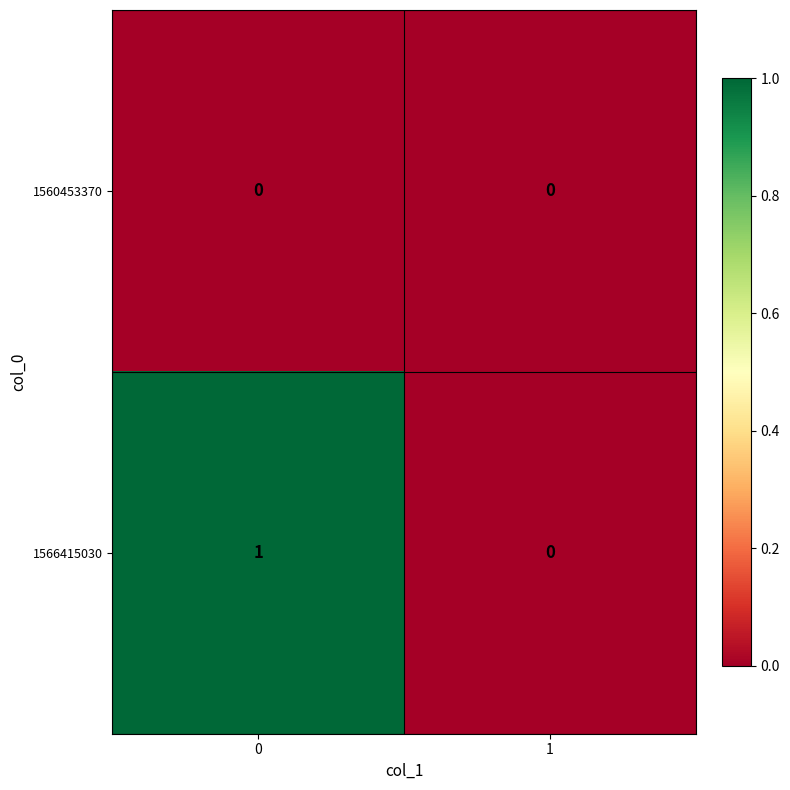

List the series in order of their peak value, lowest first.

1560453370, 1566415030